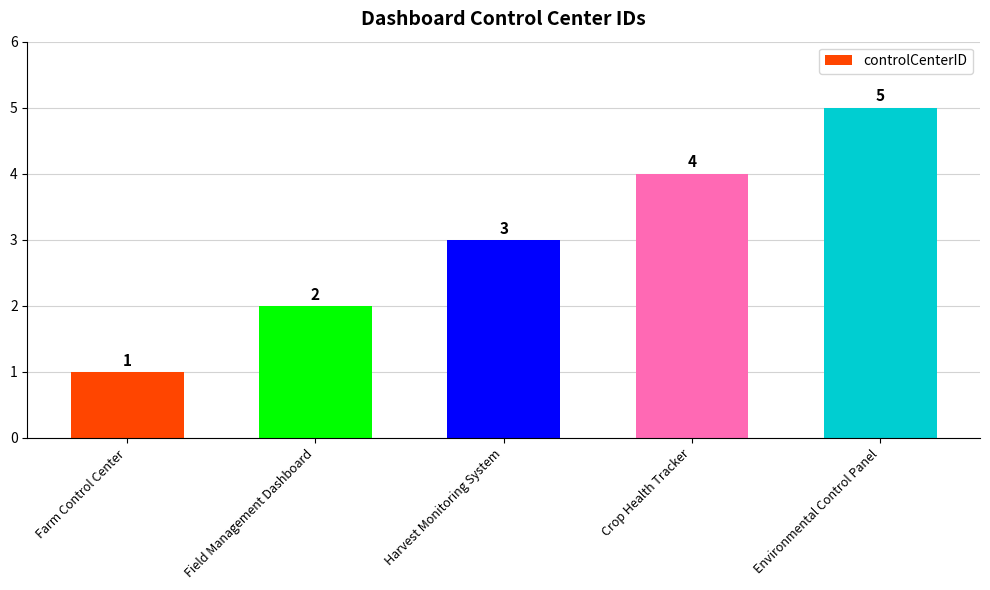

Which has a higher value, Farm Control Center or Harvest Monitoring System?

Harvest Monitoring System